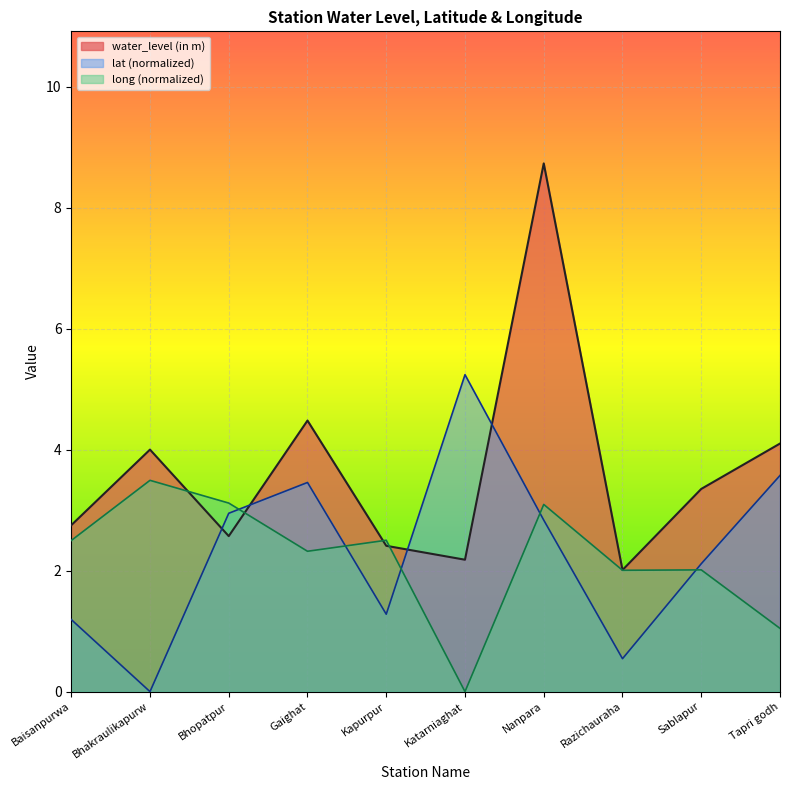

Reading right to left, extract all data points from this chart.

water_level (in m): Tapri godh=4.1	Sablapur=3.4	Razichauraha=2.0	Nanpara=8.7	Katarniaghat=2.2	Kapurpur=2.4	Gaighat=4.5	Bhopatpur=2.6	Bhakraulikapurw=4.0	Baisanpurwa=2.8
lat: Tapri godh=3.6	Sablapur=2.1	Razichauraha=0.5	Nanpara=2.8	Katarniaghat=5.2	Kapurpur=1.3	Gaighat=3.5	Bhopatpur=2.9	Bhakraulikapurw=0.0	Baisanpurwa=1.2
long: Tapri godh=1.0	Sablapur=2.0	Razichauraha=2.0	Nanpara=3.1	Katarniaghat=0.0	Kapurpur=2.5	Gaighat=2.3	Bhopatpur=3.1	Bhakraulikapurw=3.5	Baisanpurwa=2.5